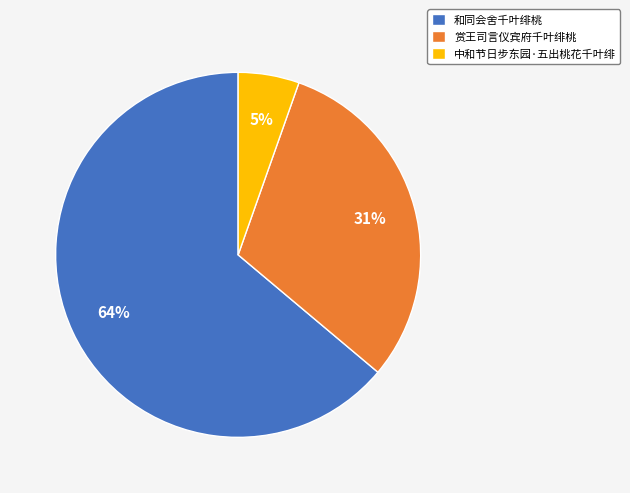

Which slice is the smallest?

中和节日步东园·五出桃花千叶绯